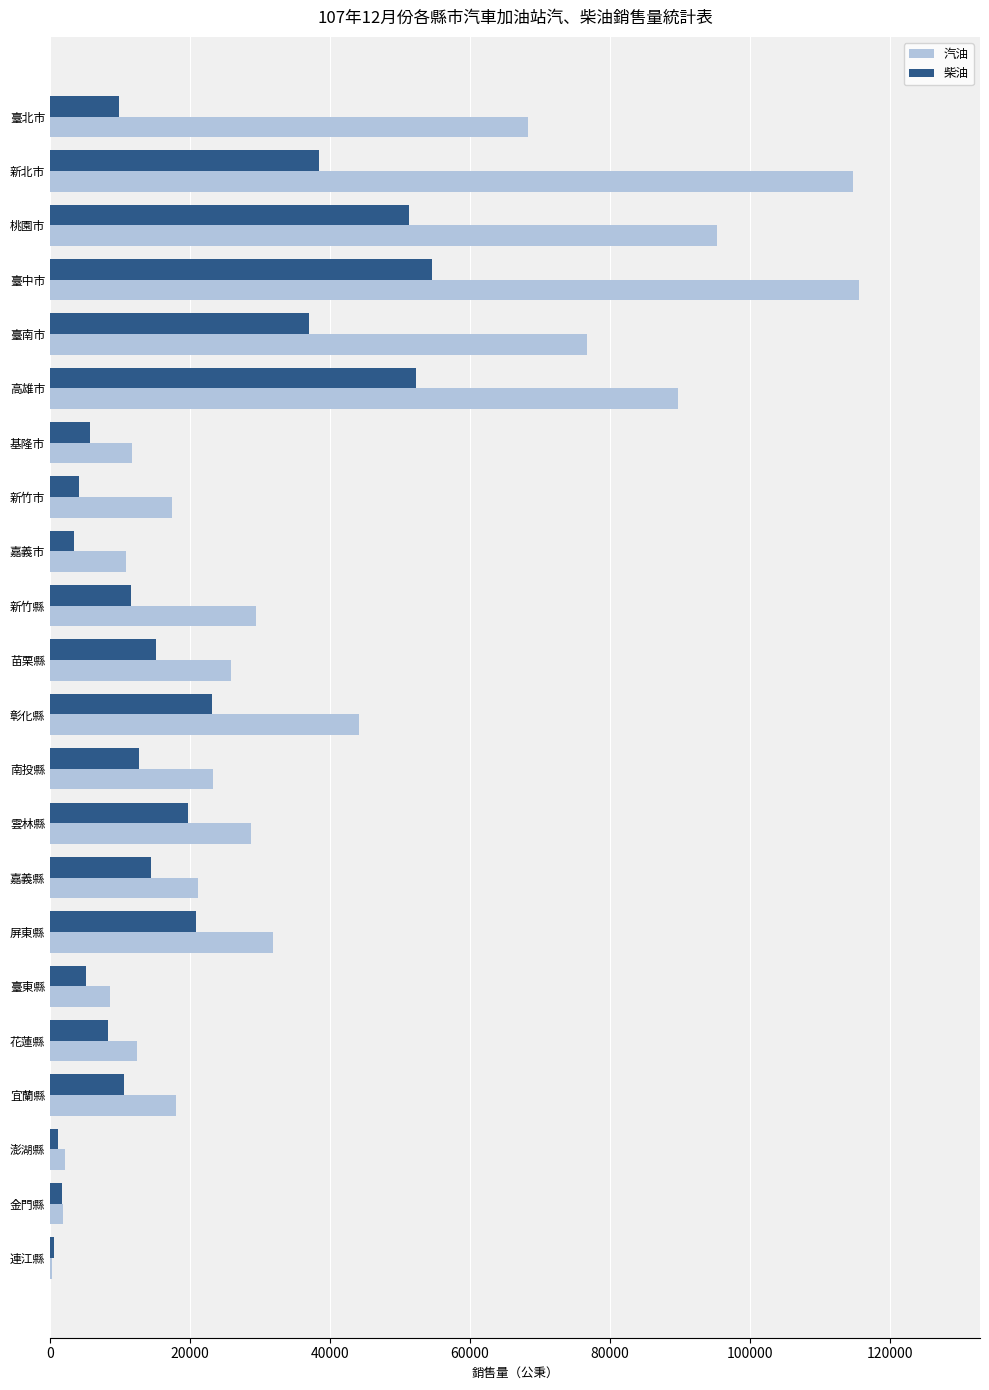

True or false: 汽油 has a value of 76305 at 彰化縣.

False